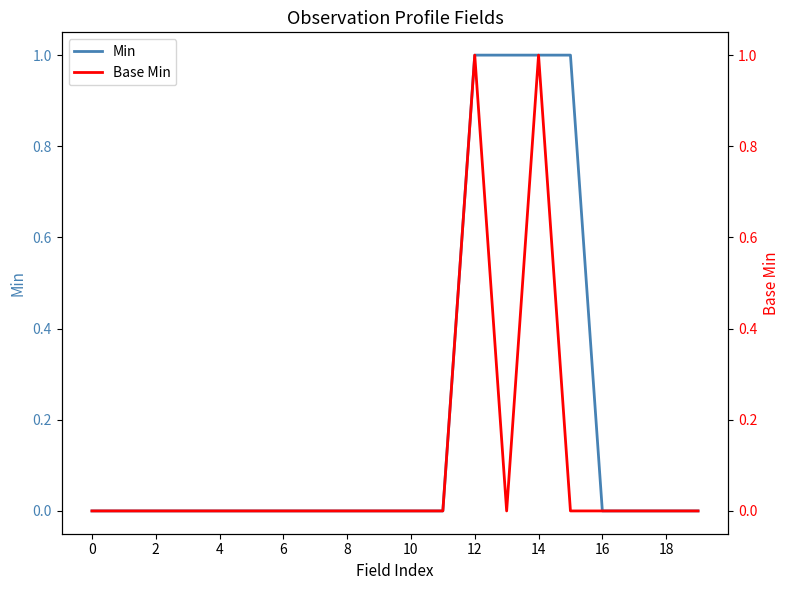

At how many categories does at least one series exceed 0?

4